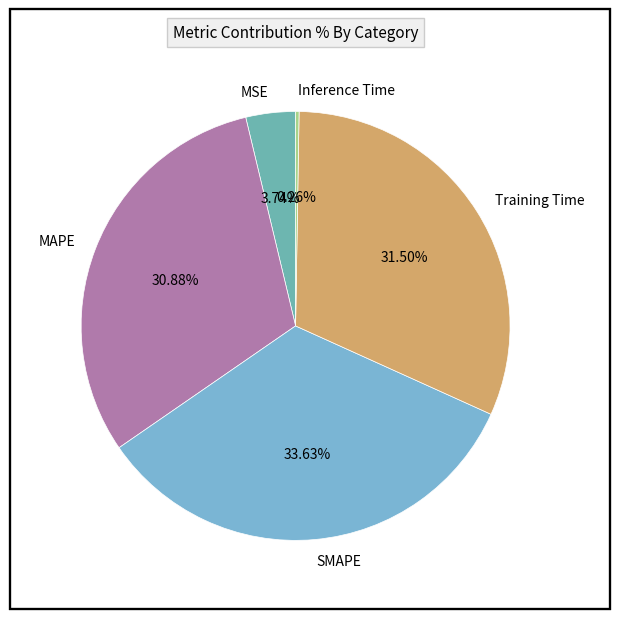

Combined, do SMAPE and MAPE account for over 50%?

Yes